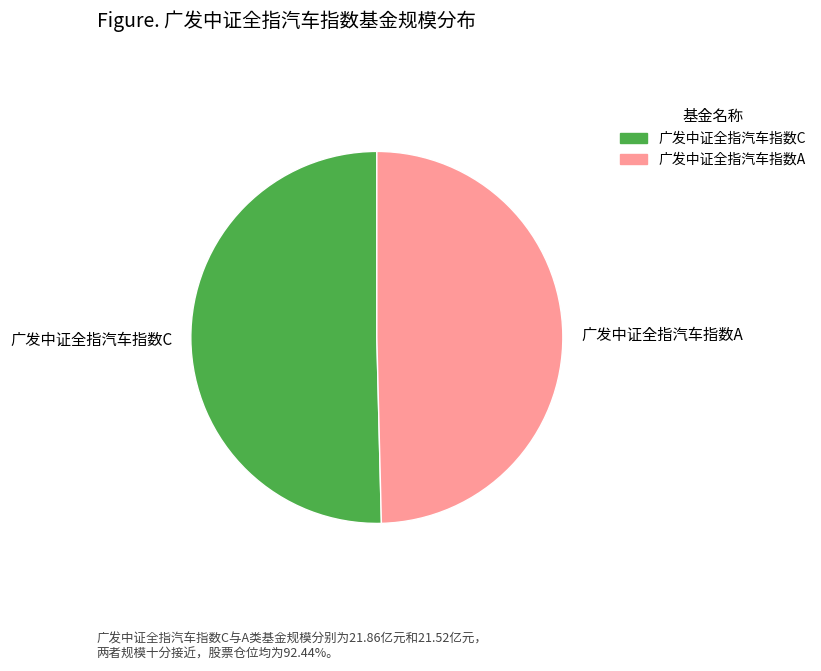

Which has a higher value, 广发中证全指汽车指数C or 广发中证全指汽车指数A?

广发中证全指汽车指数C